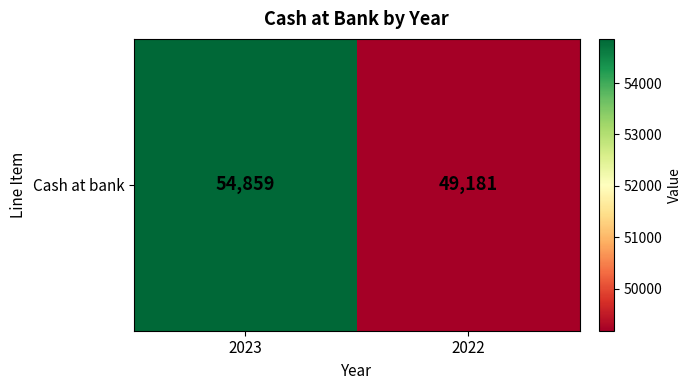

Count the values in the range 49181 to 54859.

2